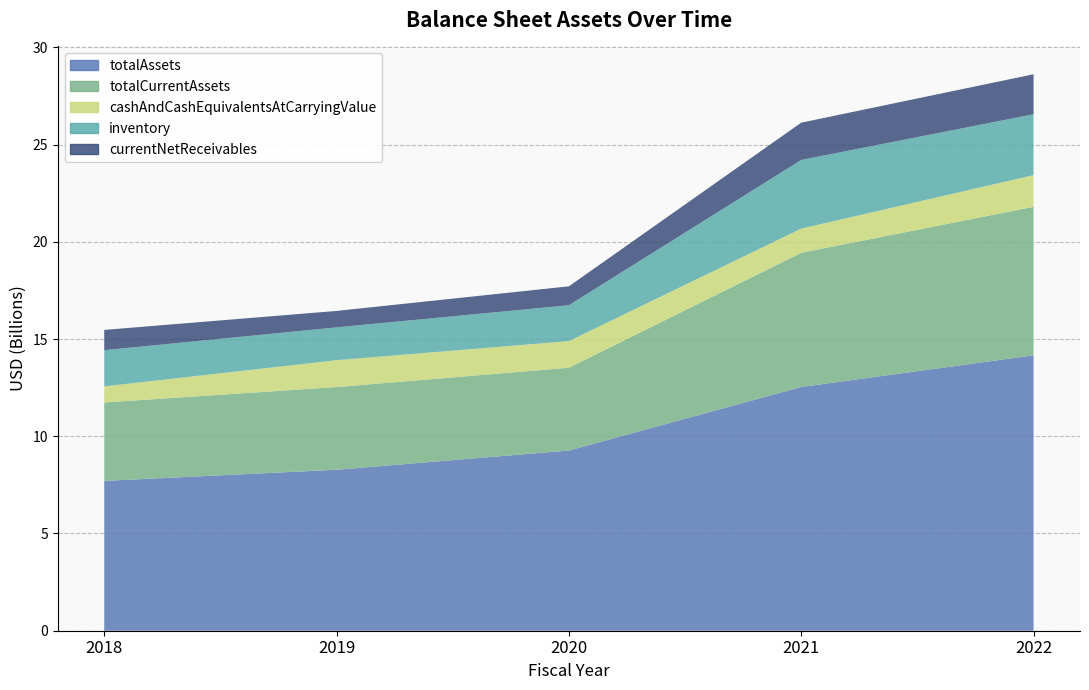

Reading left to right, transcribe all the data shown in this chart.

totalAssets: 7703563000	8275765000	9265562000	12531234000	14159984000
totalCurrentAssets: 4032657000	4253025000	4258447000	6901023000	7638018000
cashAndCashEquivalentsAtCarryingValue: 828220000	1381460000	1368618000	1243868000	1628417000
inventory: 1859168000	1689043000	1843548000	3531130000	3129964000
currentNetReceivables: 1043756000	844336000	971900000	1916400000	2056100000